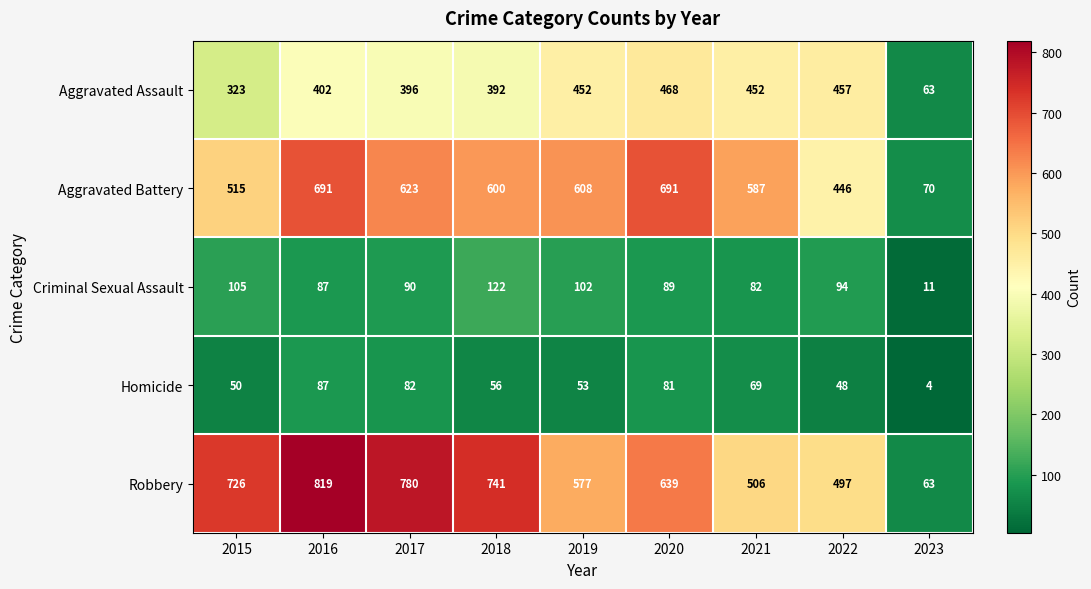

At how many categories does at least one series exceed 457?

8